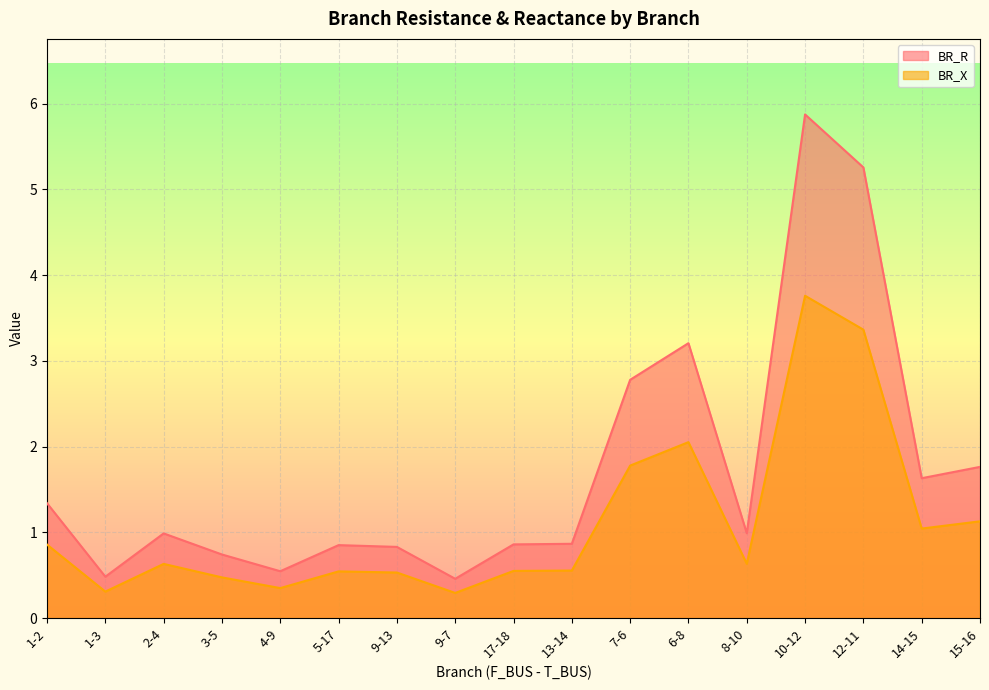

Which series has the largest range (max minus min)?

BR_R